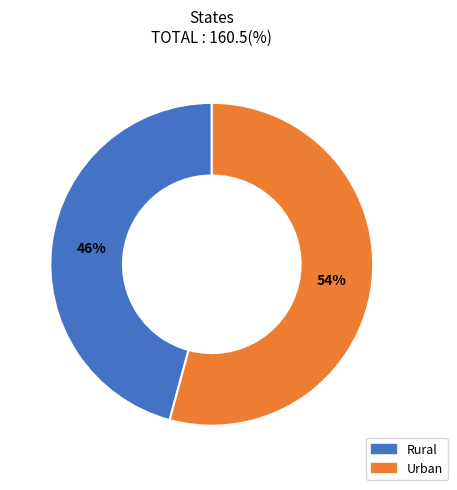

Does Rural account for over 50% of the chart?

No